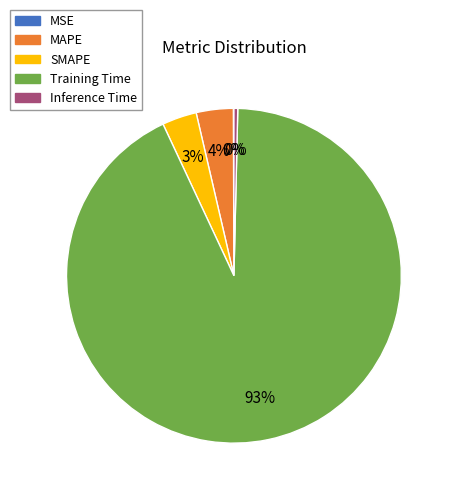

Which category has the biggest portion of the pie?

Training Time